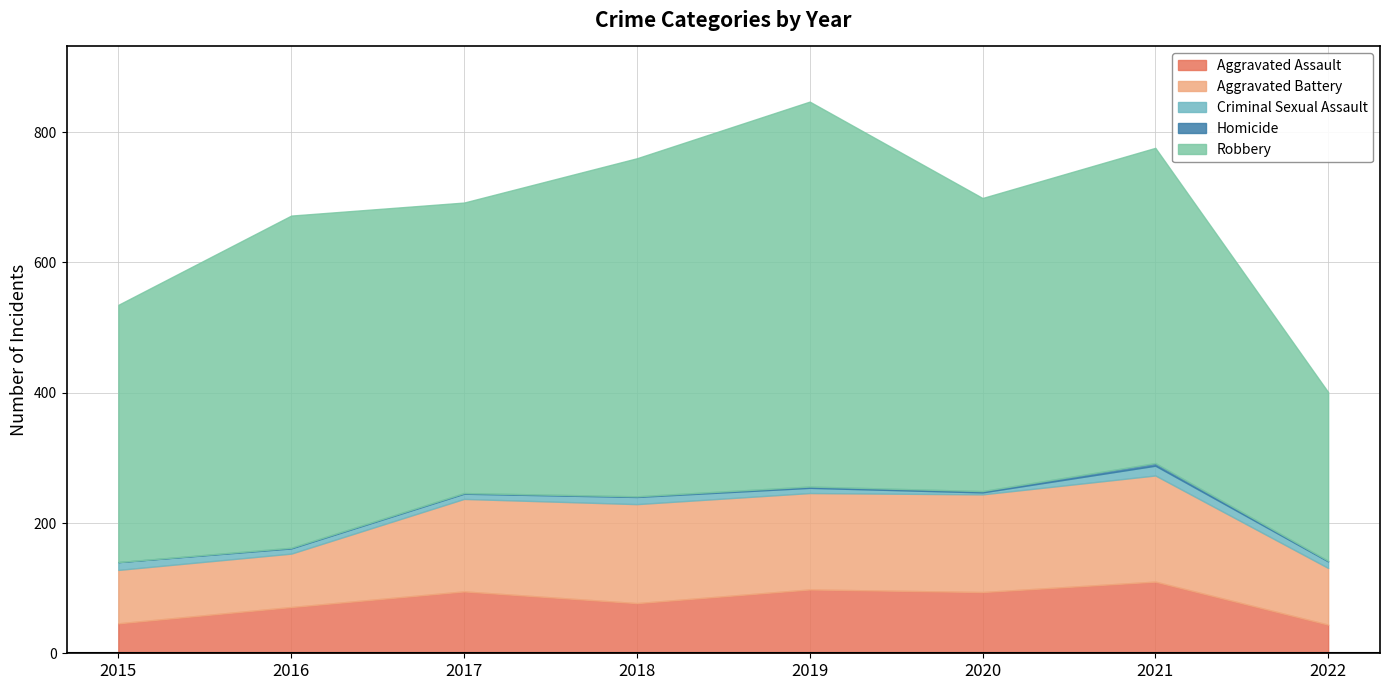

Is it true that Aggravated Assault equals 44 at 2022?

True